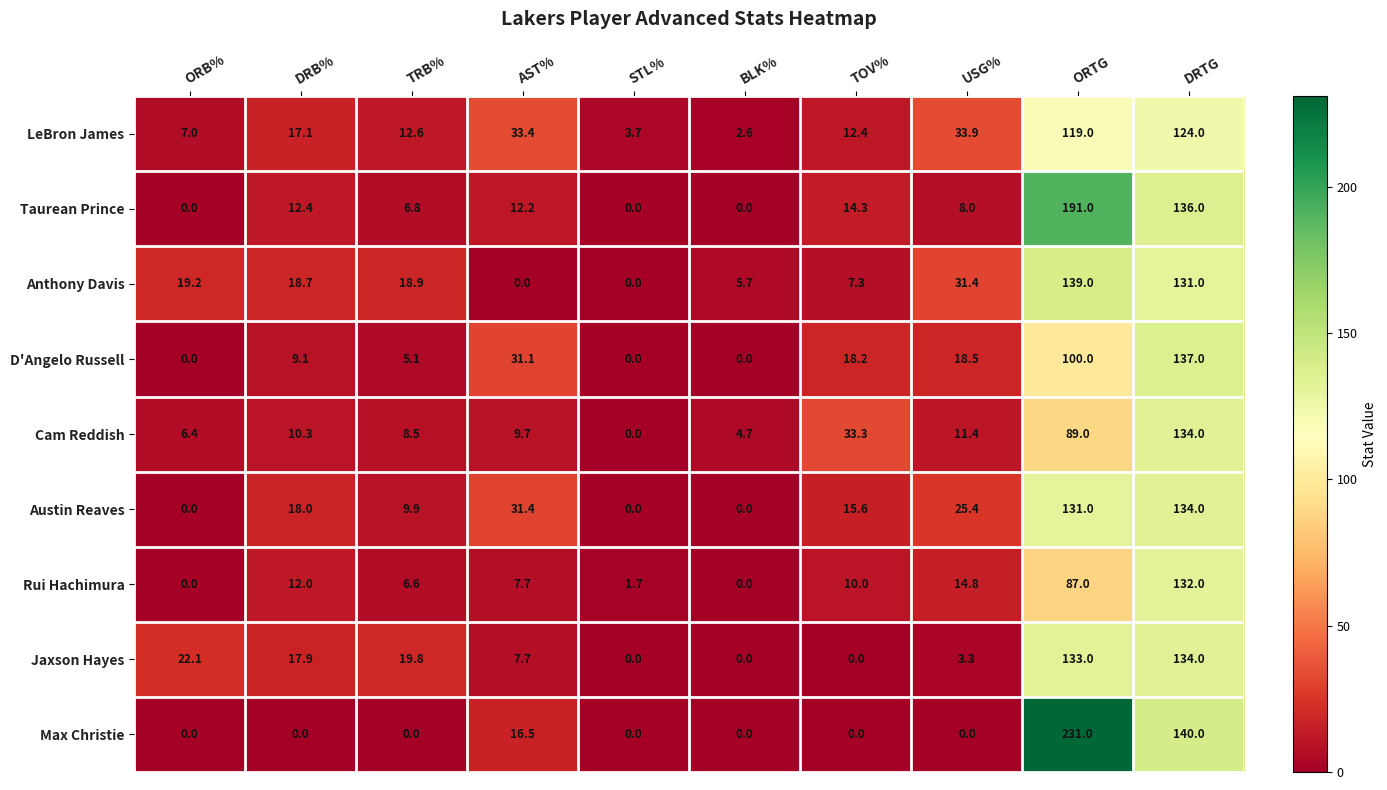

What is the difference between the maximum and minimum values in the Max Christie series?

231.0